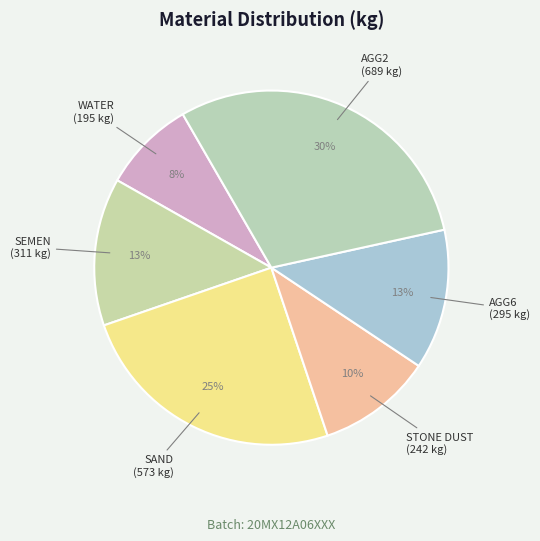

Rank the categories by value from lowest to highest.

WATER, STONE DUST, AGG6, SEMEN, SAND, AGG2